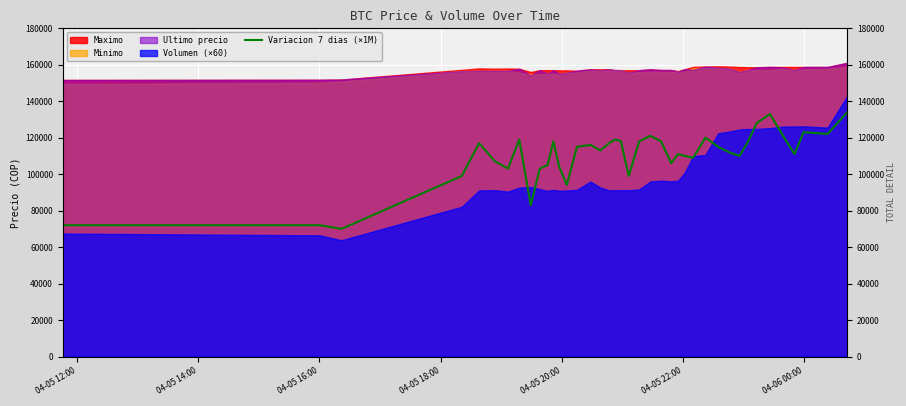

Reading right to left, extract all data points from this chart.

134000	122000	123000	111000	121000	133000	128000	117000	110000	112000	115000	120000	109000	110000	111000	106000	118000	121000	118000	99000	118000	119000	117000	113000	116000	115000	94000	104000	118000	105000	103000	83000	119000	103000	107000	117000	99000	70000	72000	72000